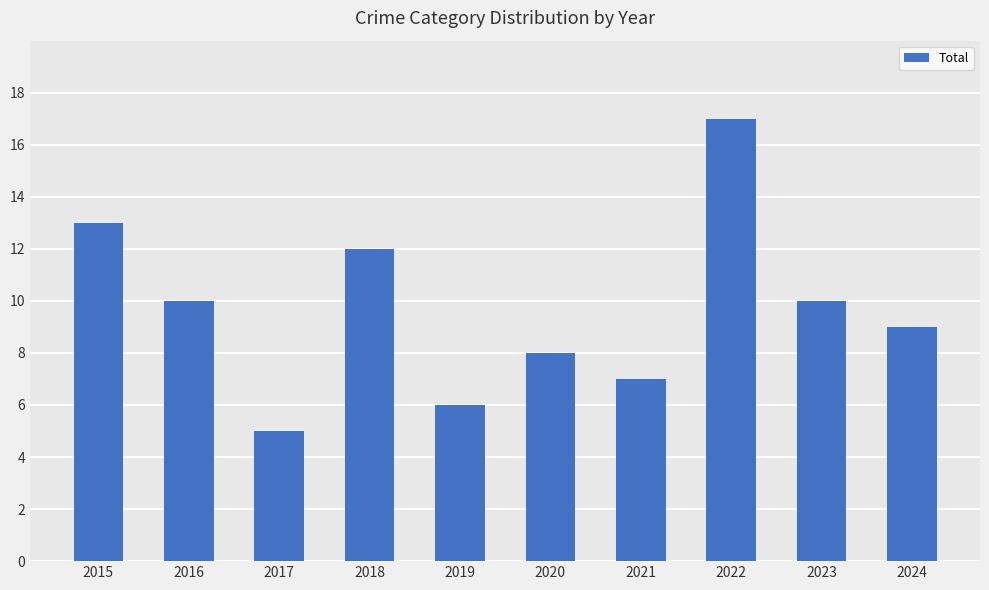

What is the smallest value displayed?

5